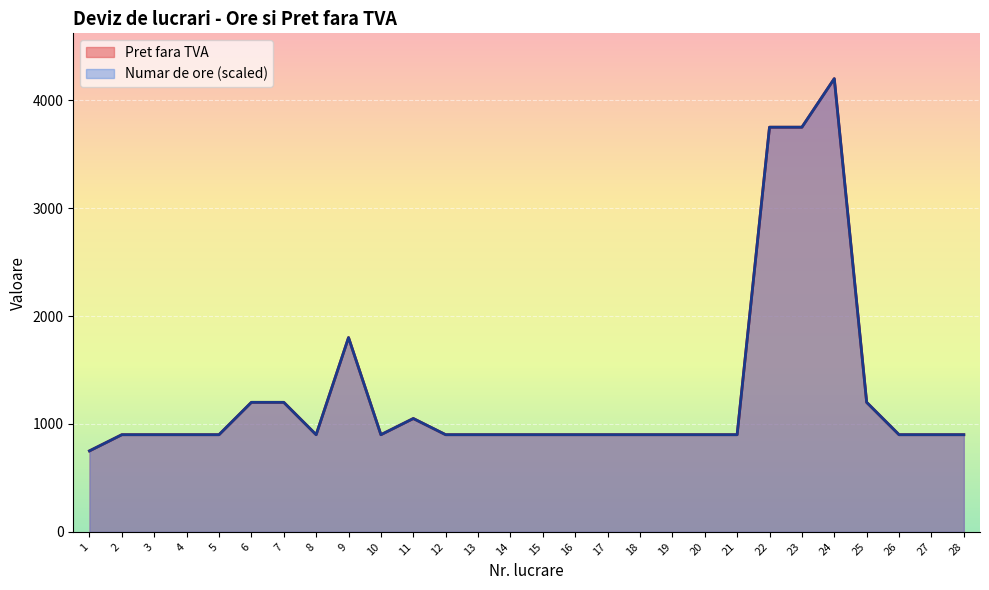

What is the value of the Pret fara TVA point at the 27th from the left?

900